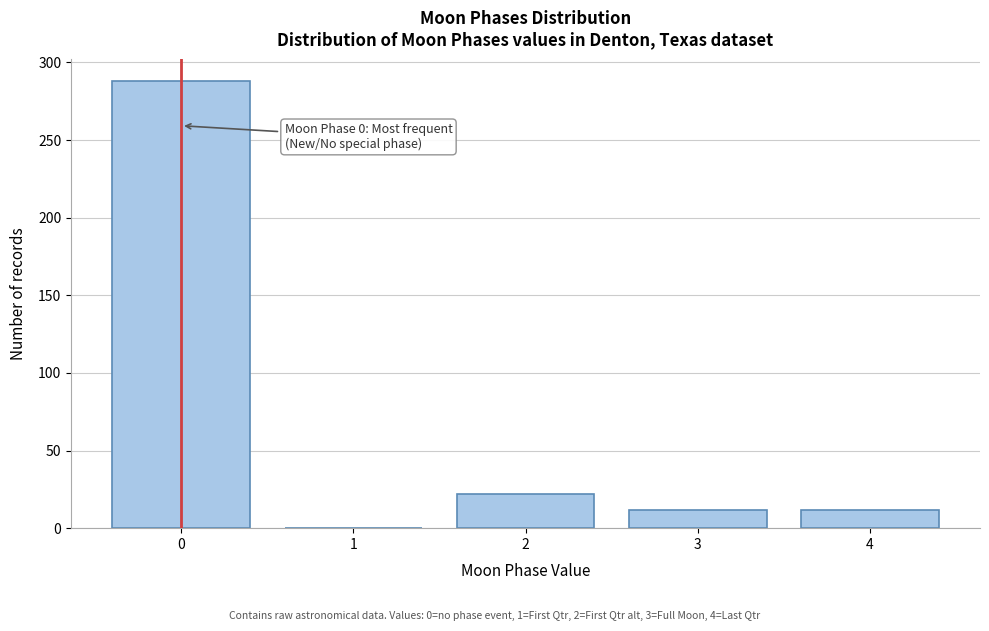

Reading left to right, transcribe all the data shown in this chart.

0=288	1=0	2=22	3=12	4=12